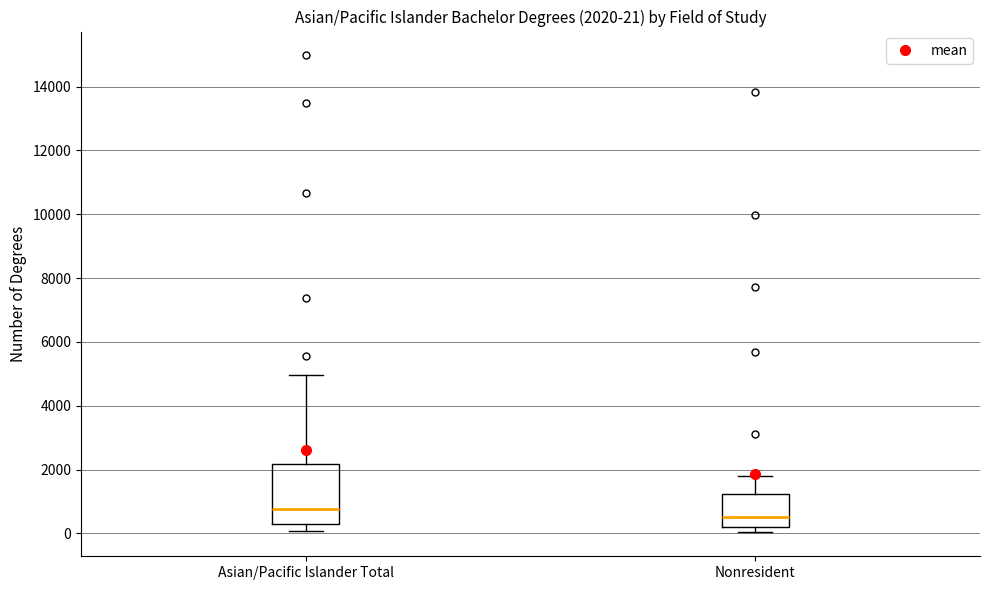

Comparing the boxes themselves (not the whiskers), which one is the tallest?

Asian/Pacific Islander Total